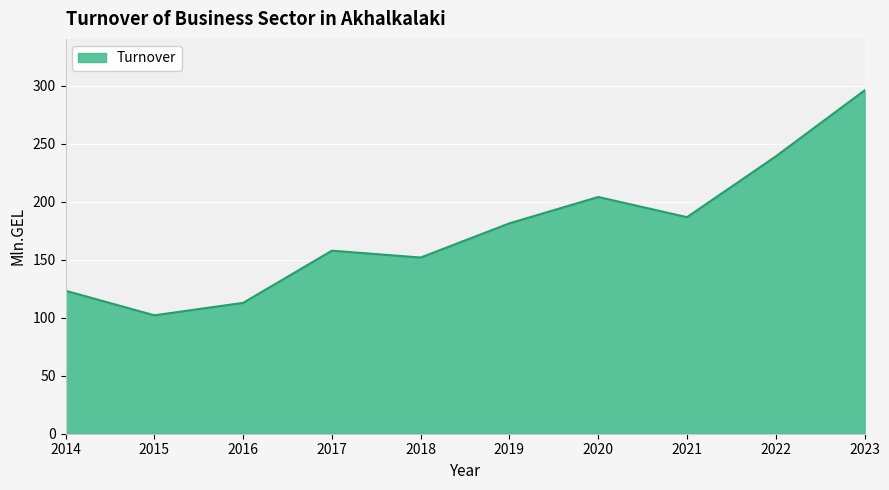

How many lines are shown in the chart?

1